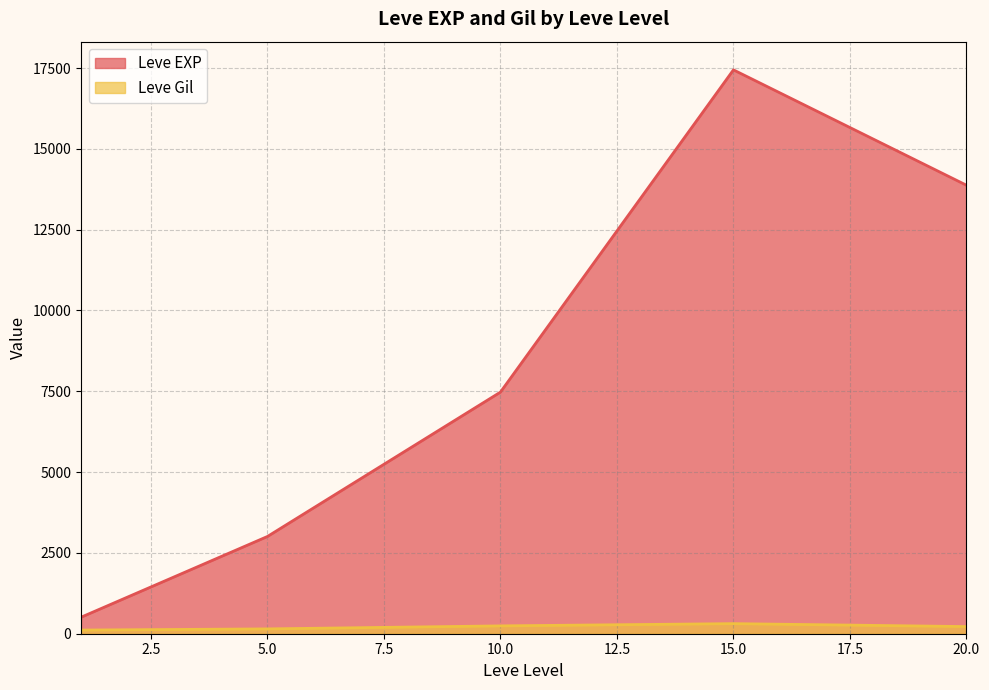

Which series has the largest total across all categories?

Leve EXP